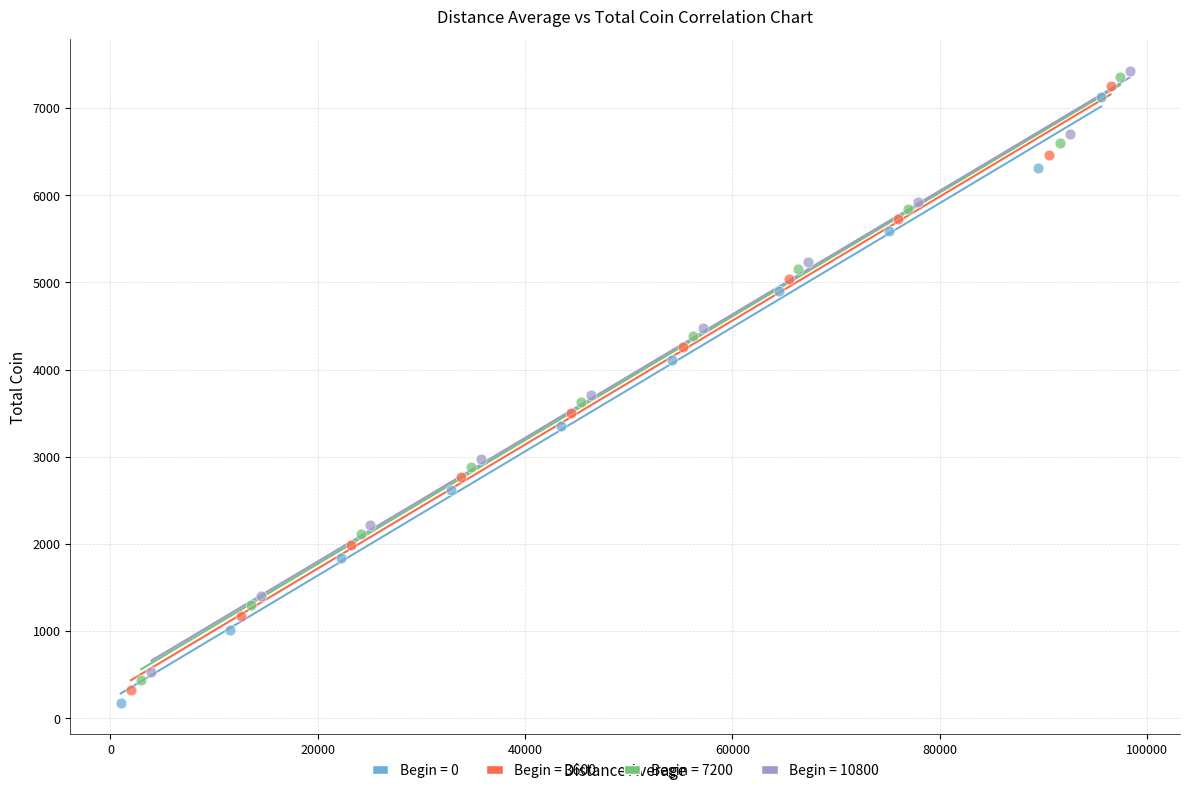

Which series has the widest spread of Y values?

Begin = 0